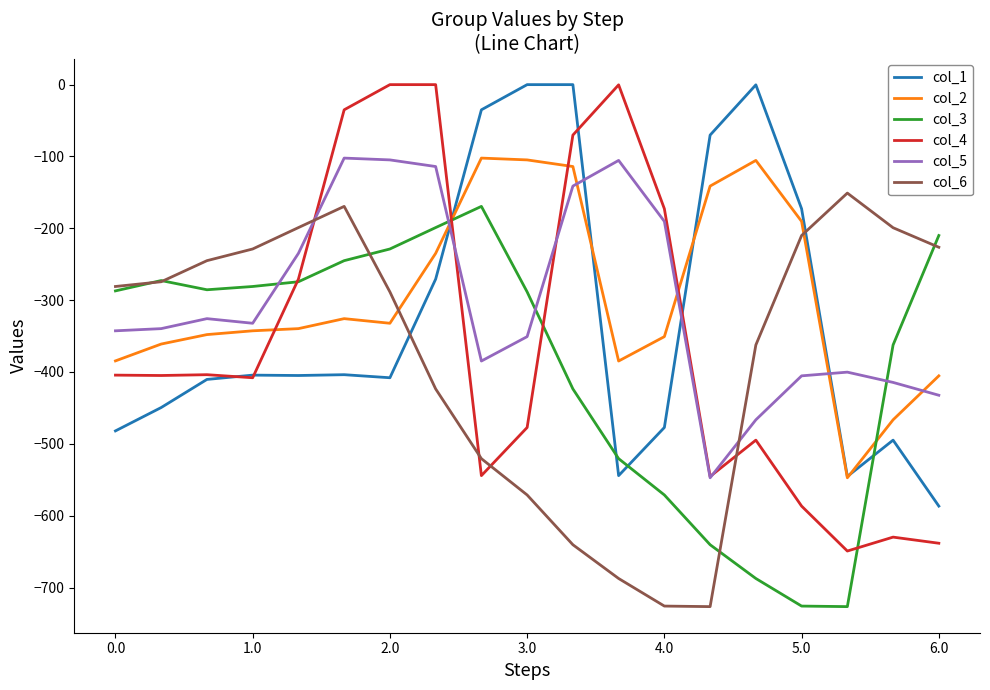

Which series has the largest range (max minus min)?

col_4